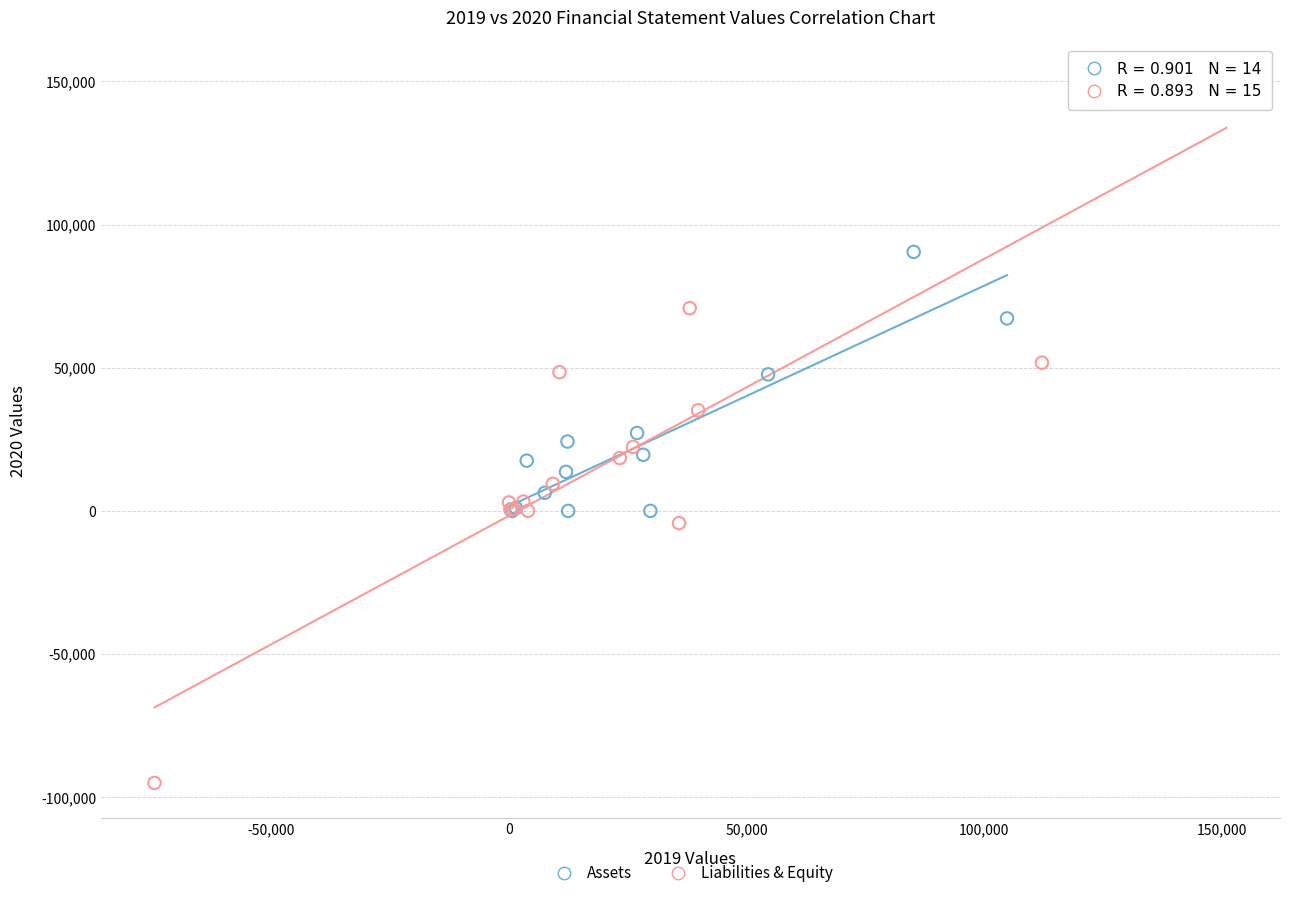

Which series contains the highest Y value?

Liabilities & Equity